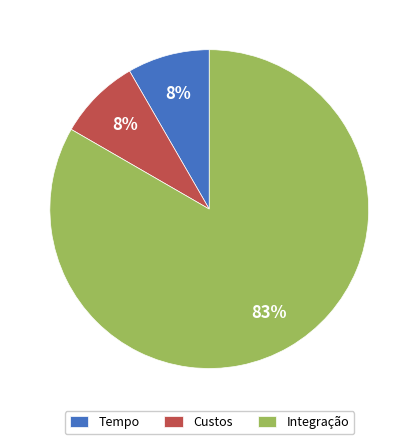

Combined, do Custos and Tempo account for over 50%?

No